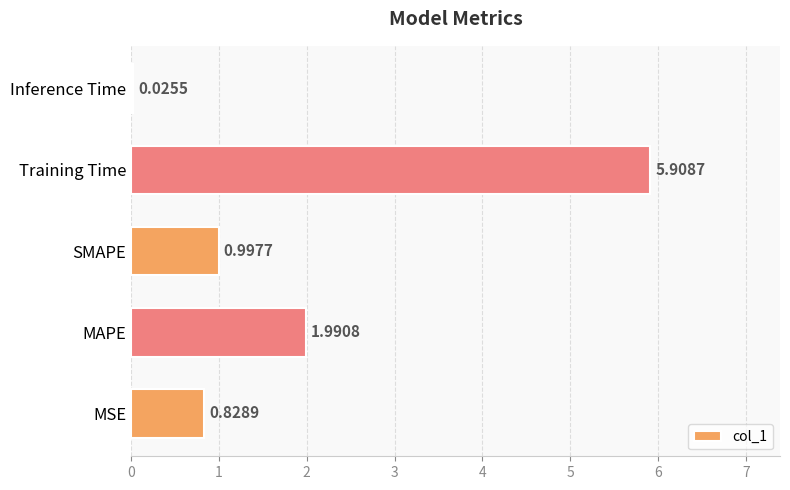

Which label corresponds to the smallest value in the chart?

Inference Time